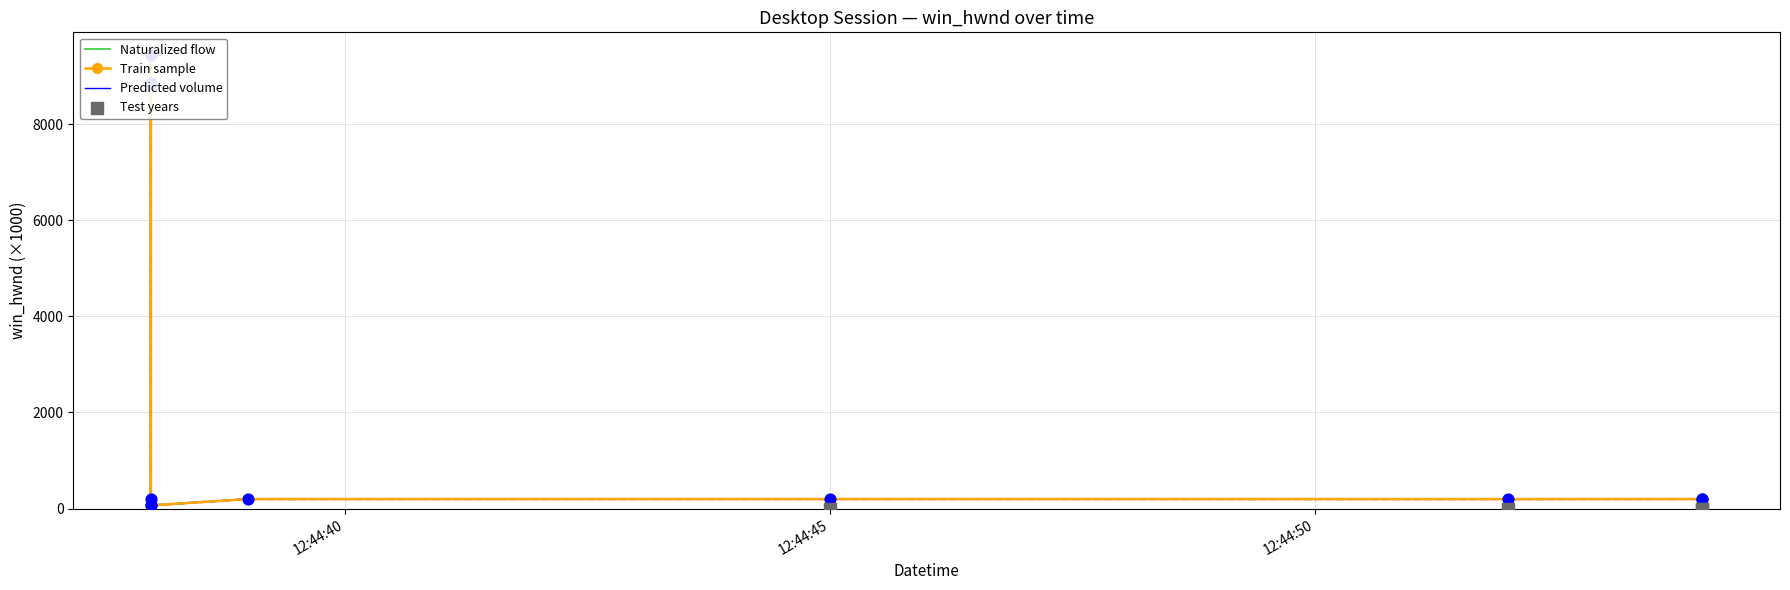

At how many categories does at least one series exceed 8658?

2